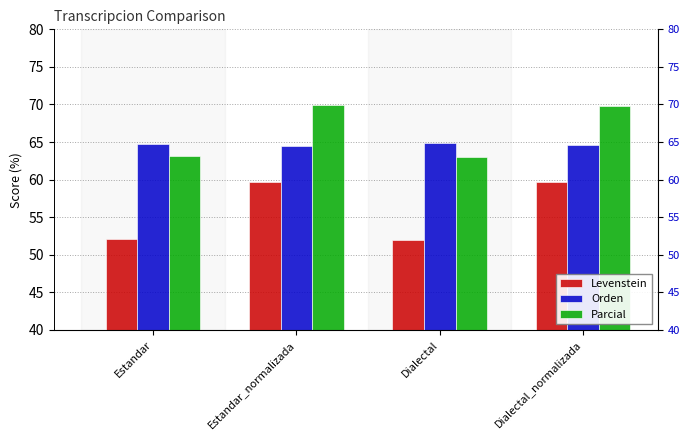

At which category is the sum across all series the highest?

Estandar_normalizada